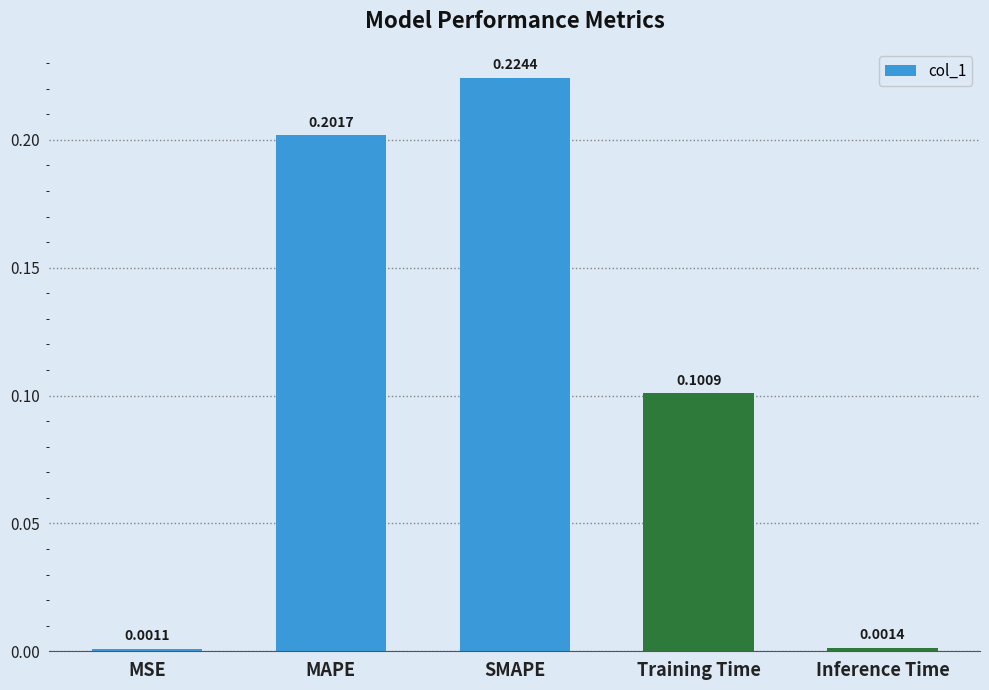

What is the change in value from MAPE to Inference Time?

-0.2